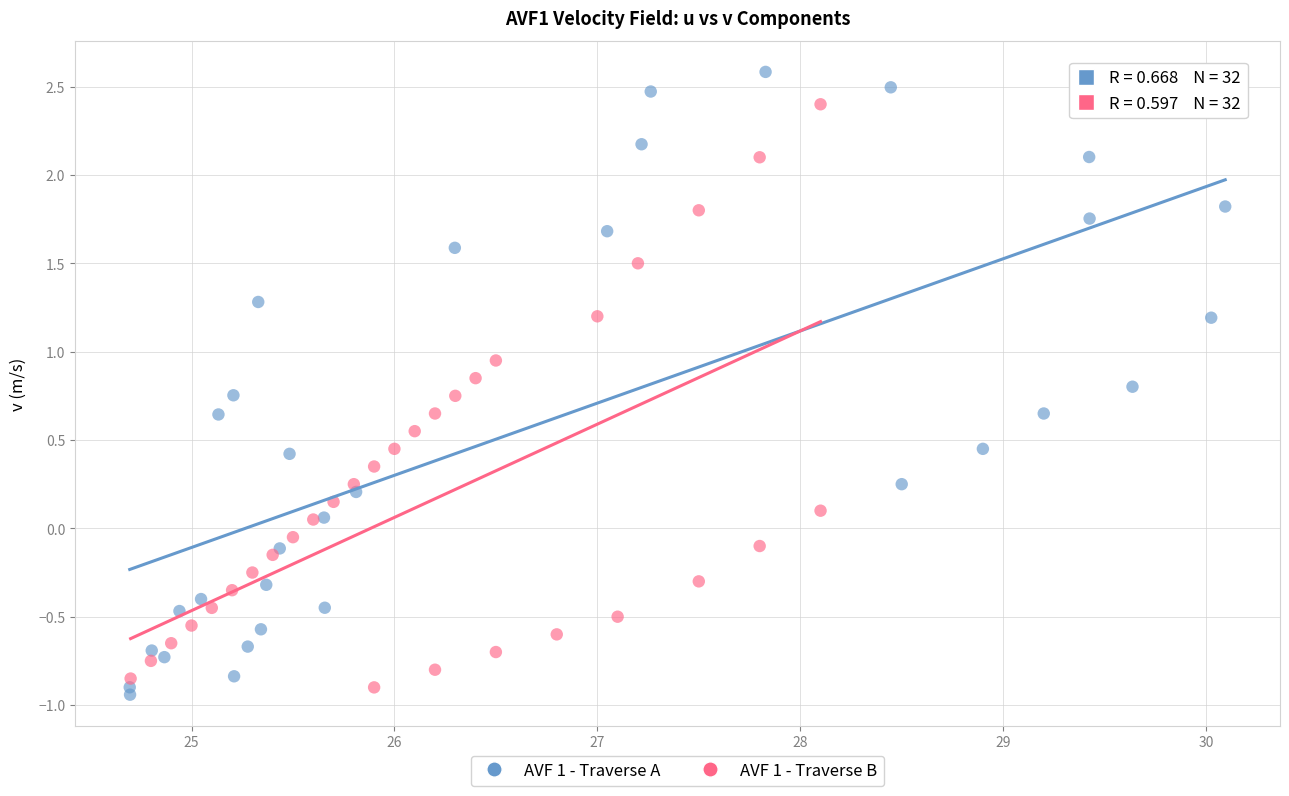

What are all the series names shown in the legend?

AVF 1 - Traverse A, AVF 1 - Traverse B